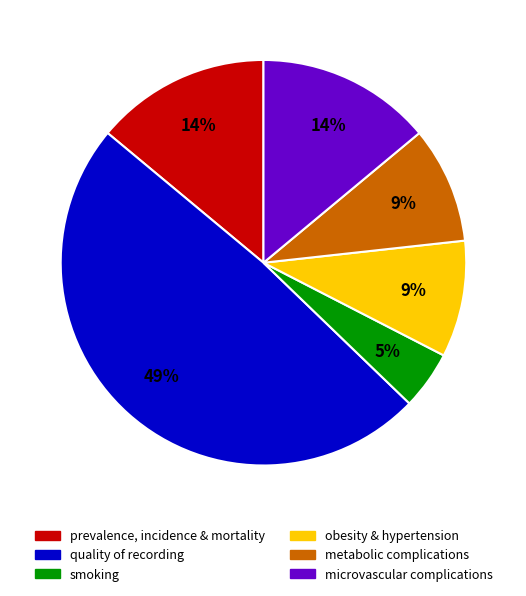

To the nearest percent, what portion does smoking represent?

5%